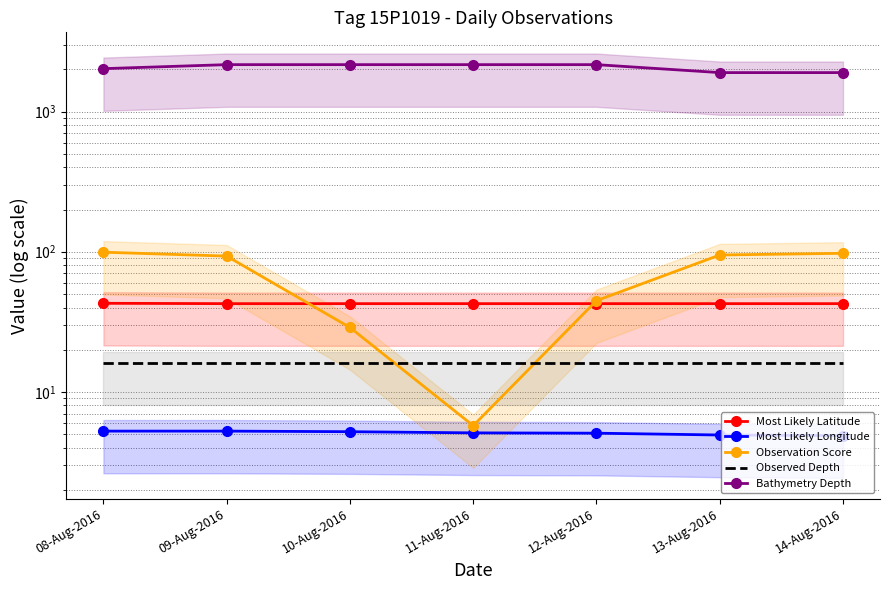

Is the value of Observed Depth at 14-Aug-2016 greater than the value of Bathymetry Depth at 08-Aug-2016?

No